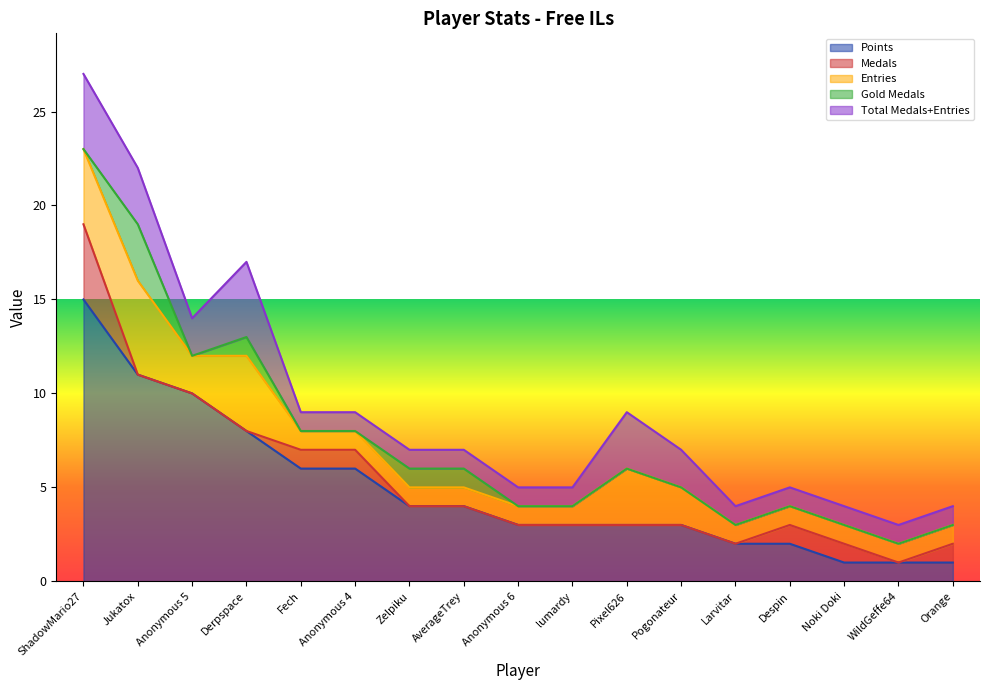

What is the maximum value for Points?

15